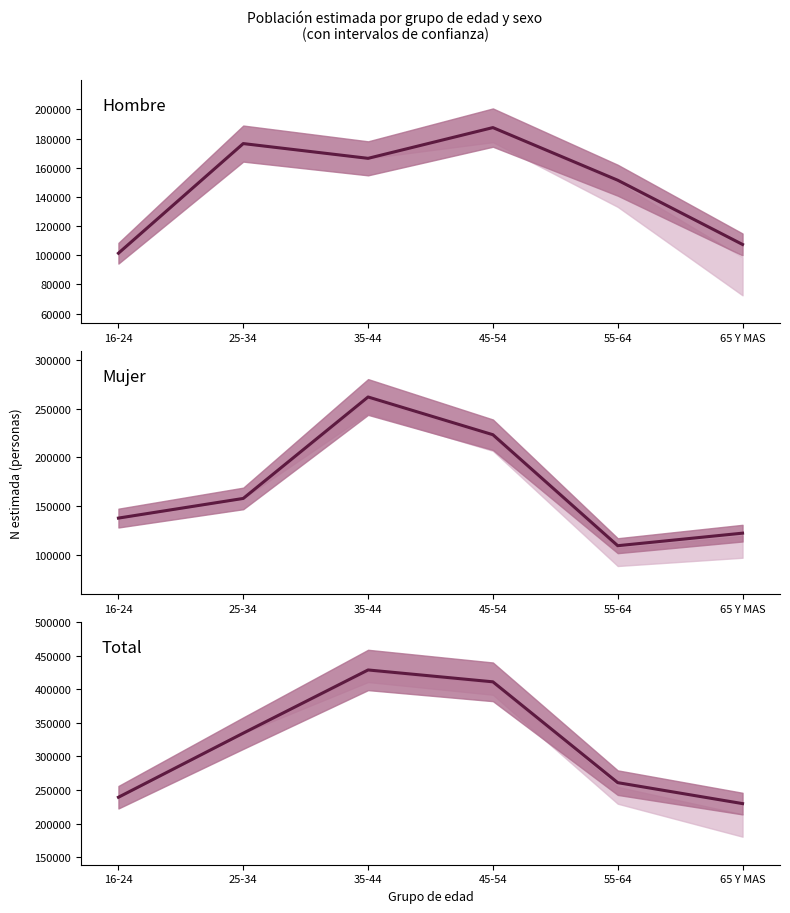

What is the sum of the Hombre N (estimada) values at 16-24 and 45-54?

289039